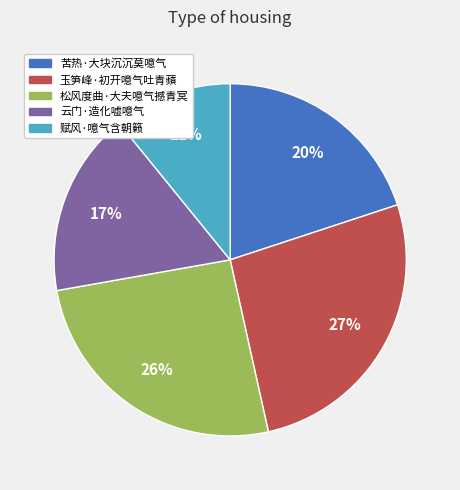

Does 松风度曲·大夫噫气撼青冥 represent more than half of the total?

No